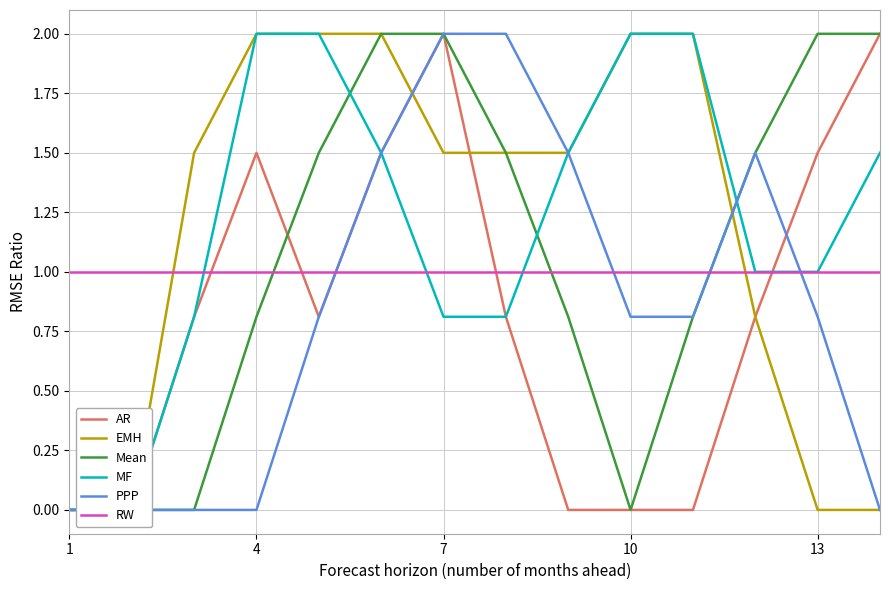

What is the difference between the maximum and second lowest values in the EMH series?

2.0